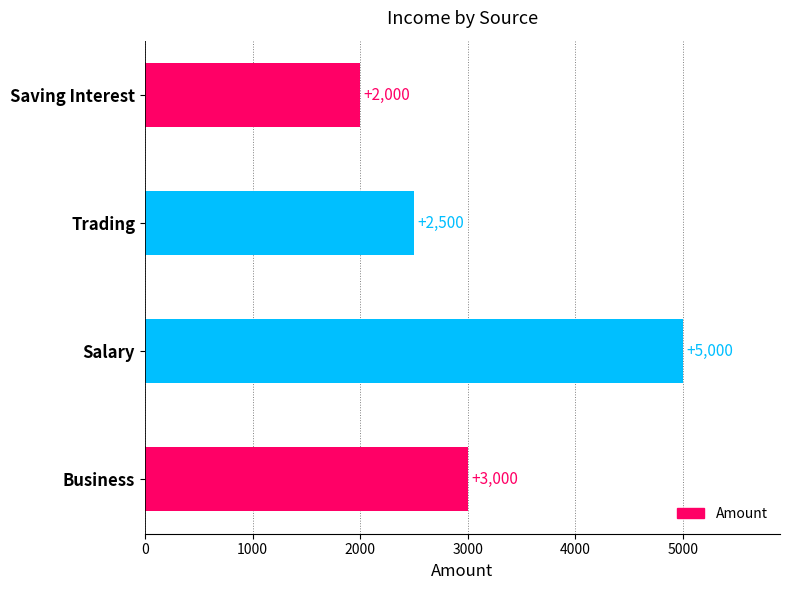

How many values are below 3000?

2